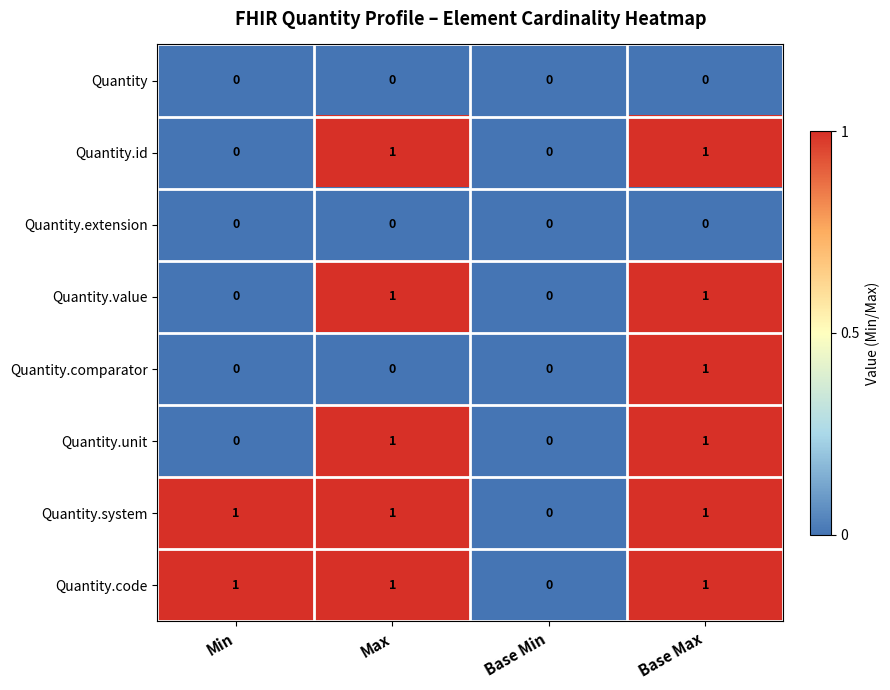

At which category is the sum across all series the highest?

Base Max